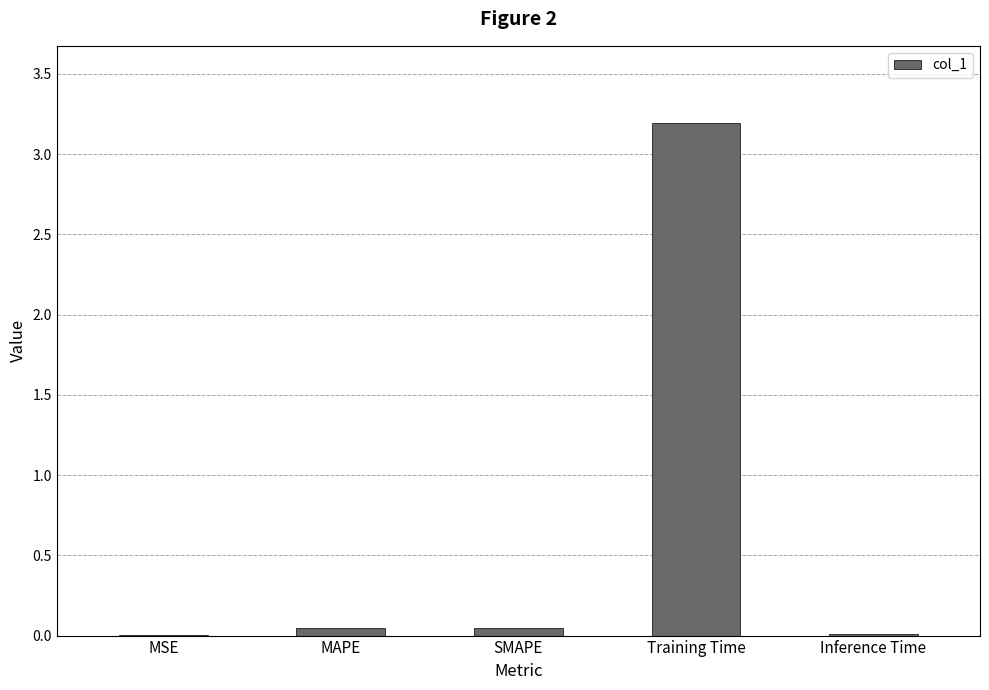

What is the sum of all values?

3.3